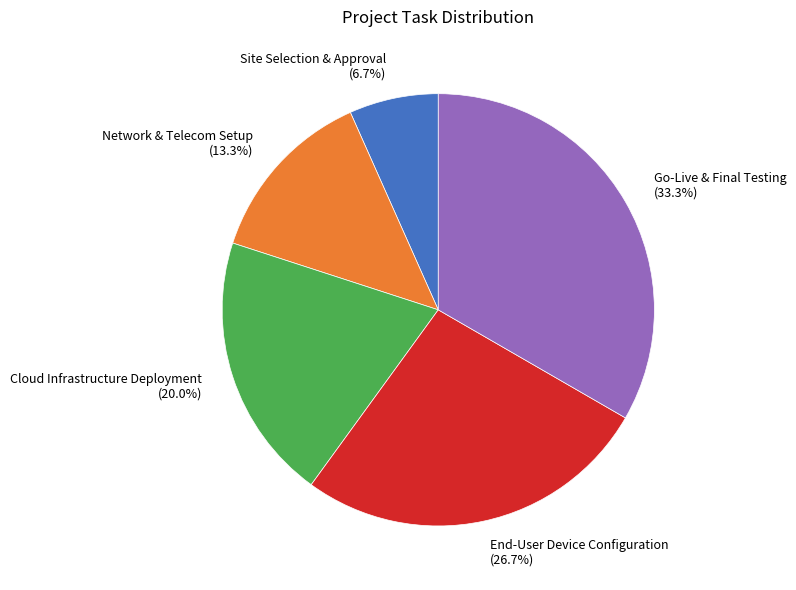

Is there a majority slice in this chart?

No